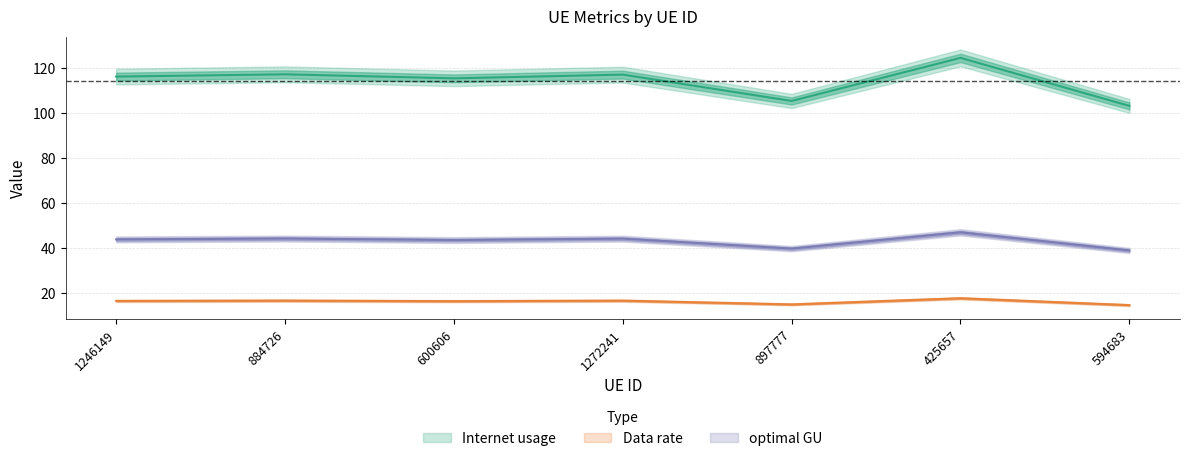

Between 594683 and 600606, which is larger?

600606